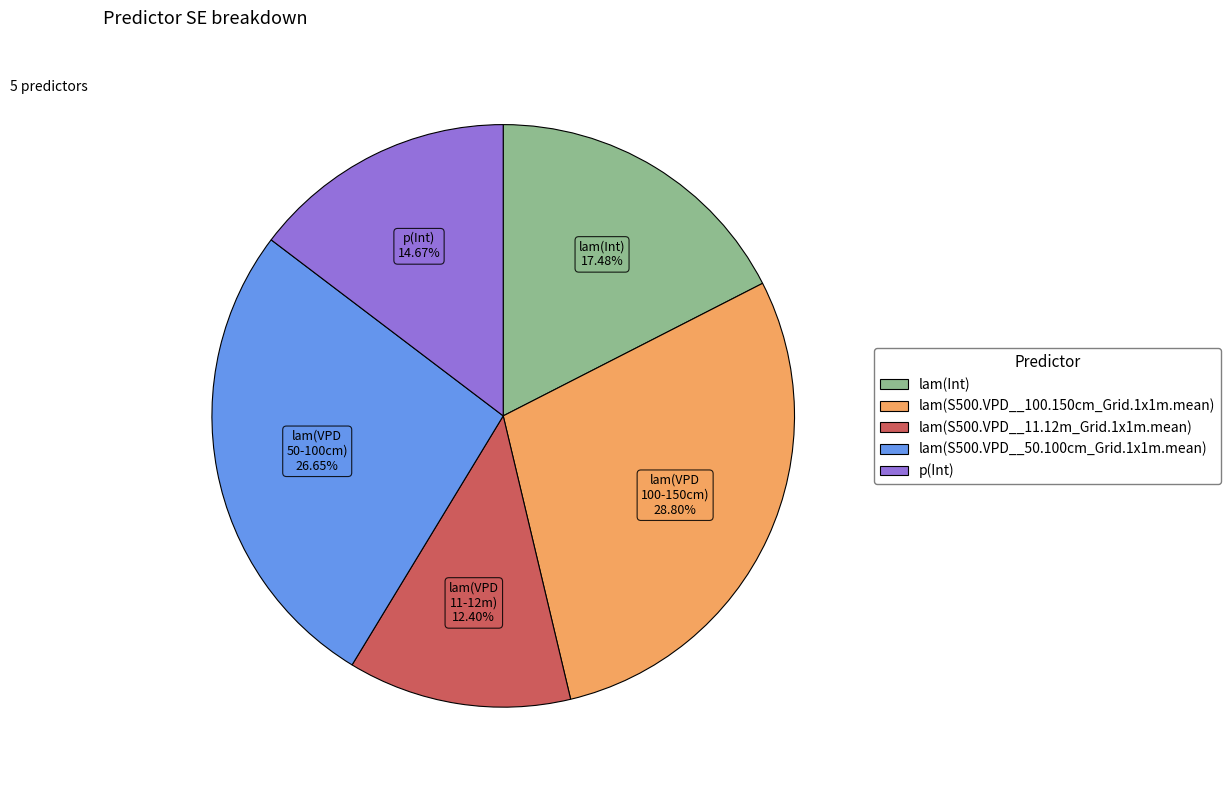

Does lam(Int) account for over 50% of the chart?

No